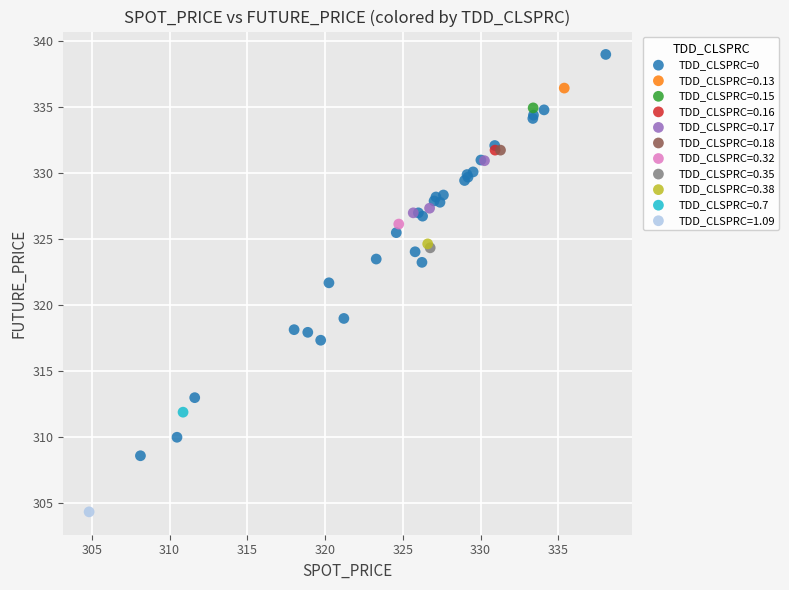

What are all the series names shown in the legend?

TDD_CLSPRC=0, TDD_CLSPRC=0.13, TDD_CLSPRC=0.15, TDD_CLSPRC=0.16, TDD_CLSPRC=0.17, TDD_CLSPRC=0.18, TDD_CLSPRC=0.32, TDD_CLSPRC=0.35, TDD_CLSPRC=0.38, TDD_CLSPRC=0.7, TDD_CLSPRC=1.09